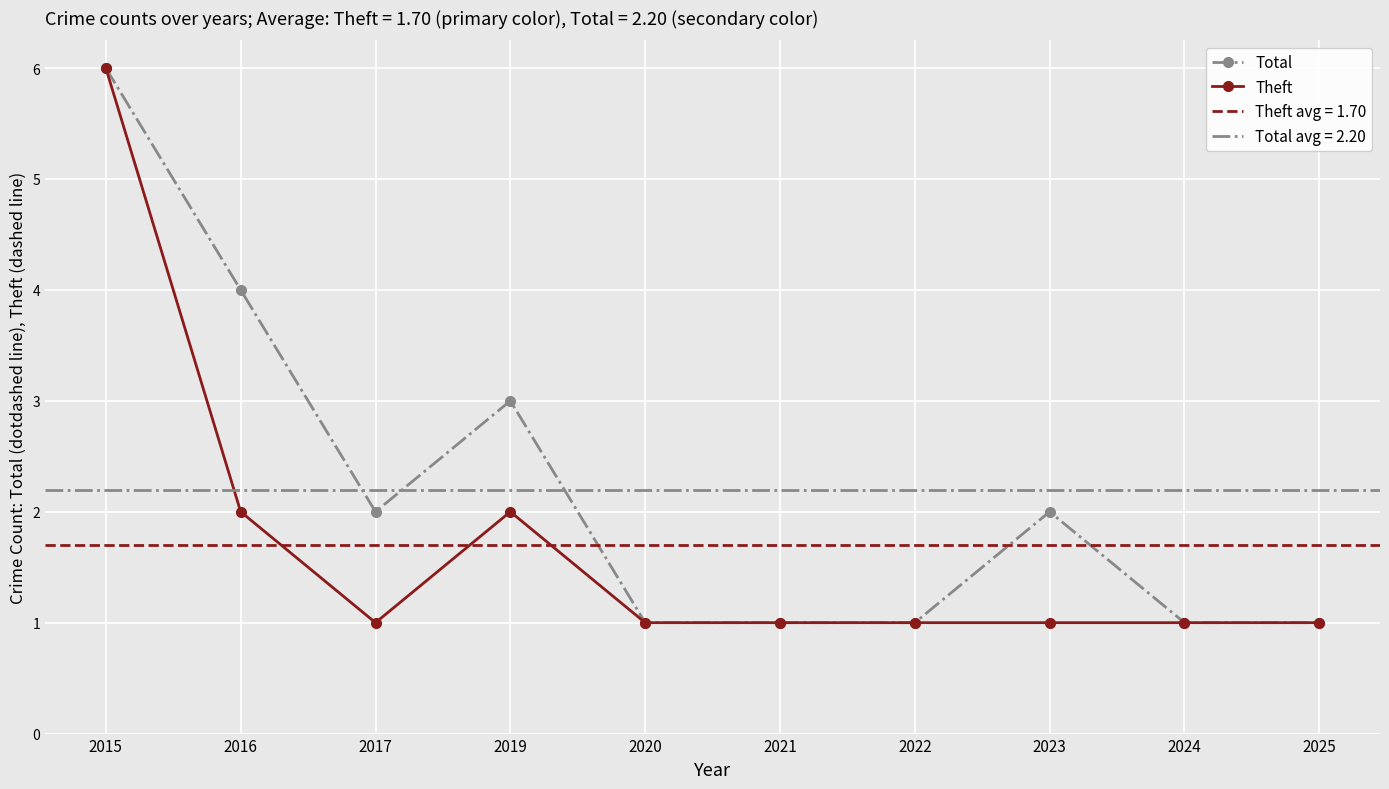

Rank the series by their maximum value, from lowest to highest.

Total, Theft